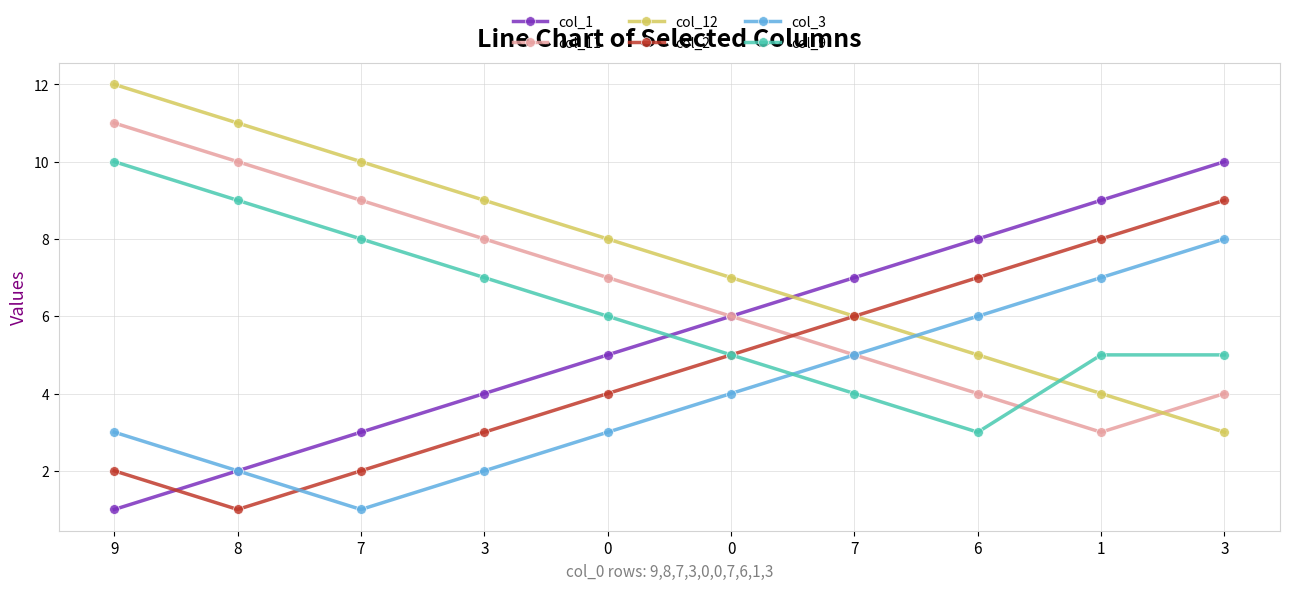

How many lines are shown in the chart?

6